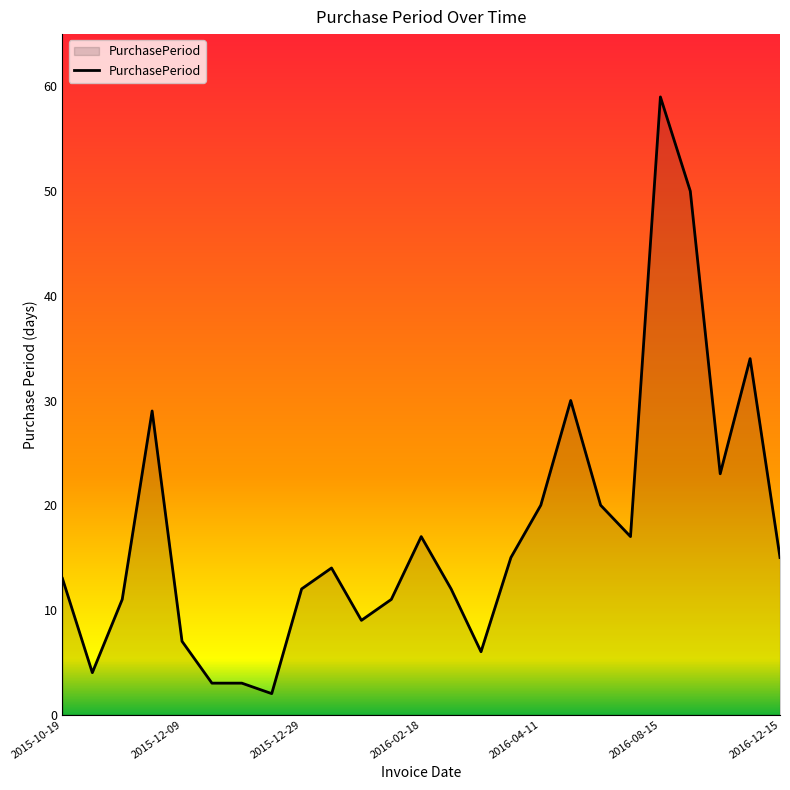

What is the greatest value displayed?

59